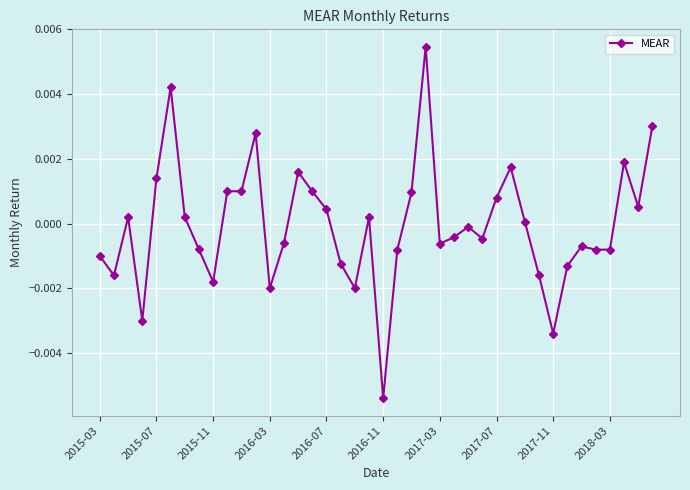

How many positive values are there?

19